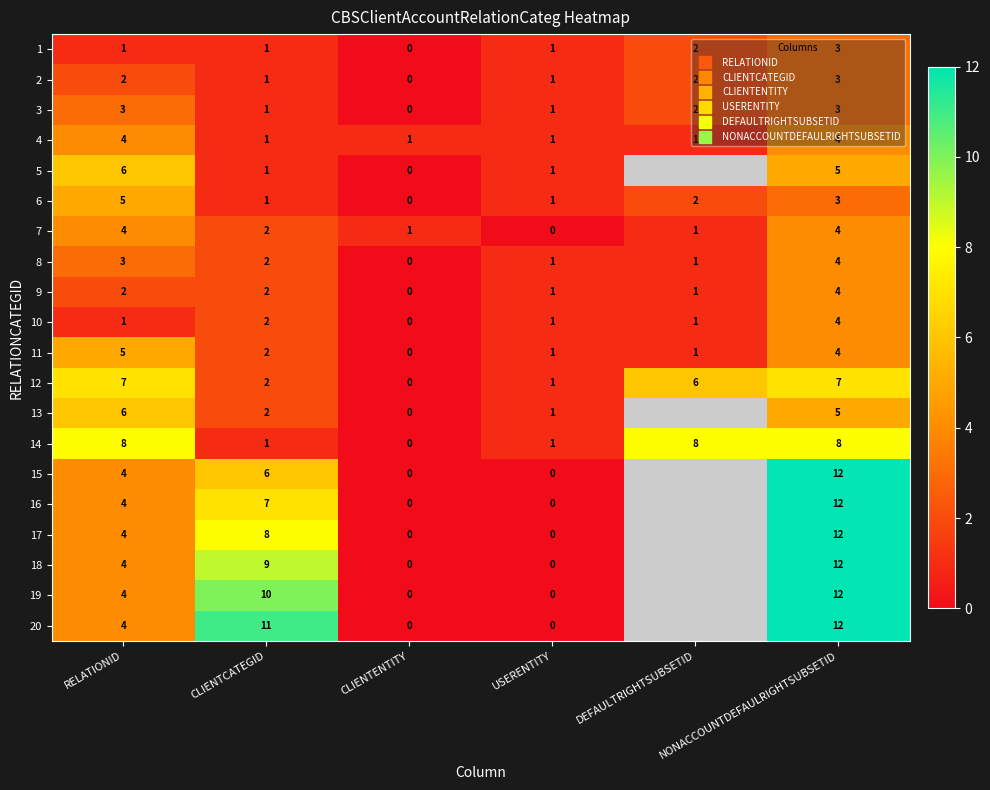

What is the greatest value displayed?

12.0